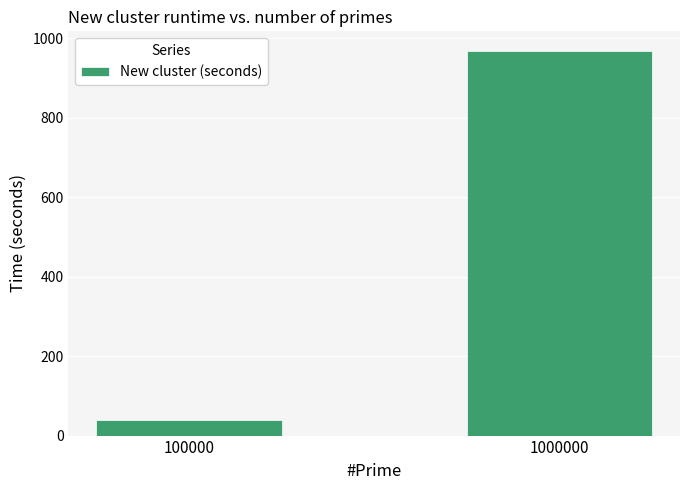

What is the average value?

503.8